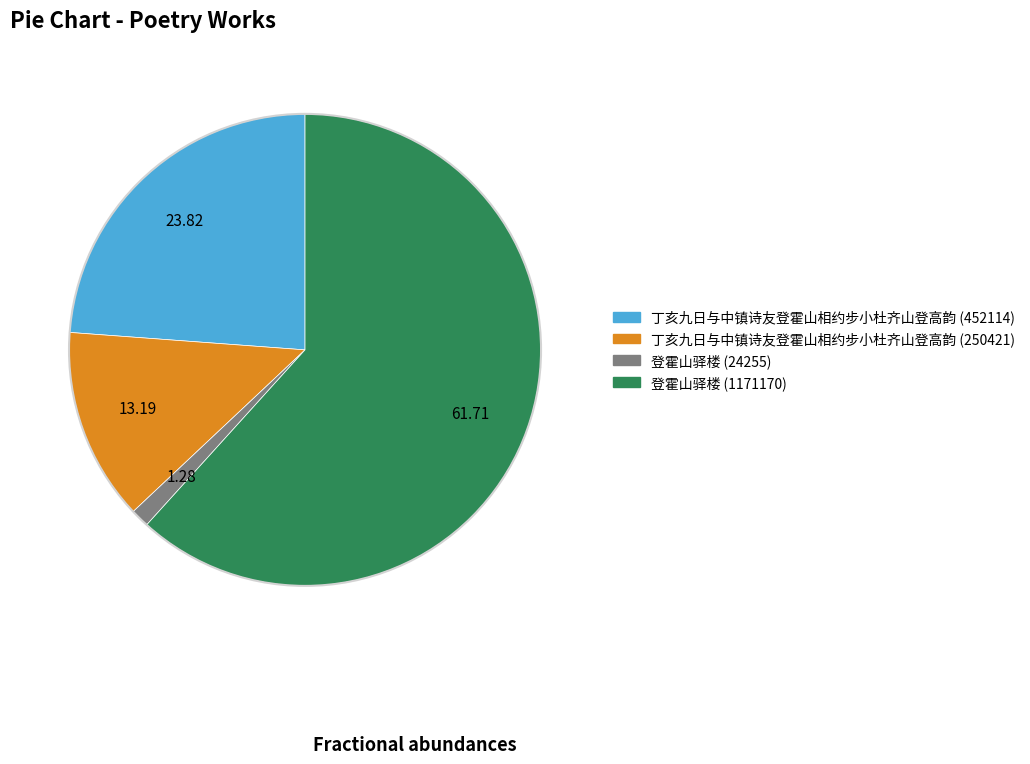

Between 登霍山驿楼 (1171170) and 丁亥九日与中镇诗友登霍山相约步小杜齐山登高韵 (250421), which is larger?

登霍山驿楼 (1171170)